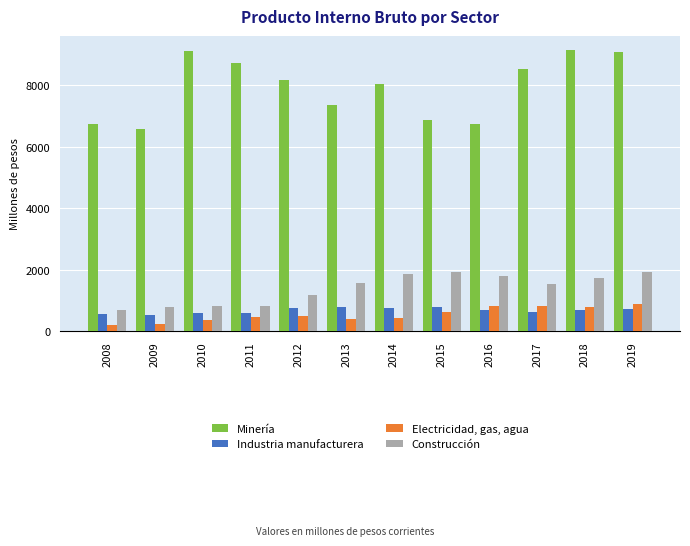

What is the sum of the Minería values at 2015 and 2009?

13483